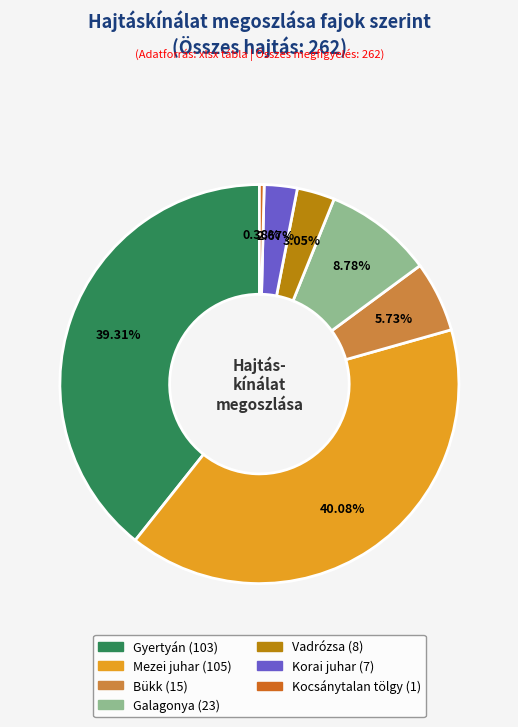

The Gyertyán slice represents 53% of the pie. True or false?

False